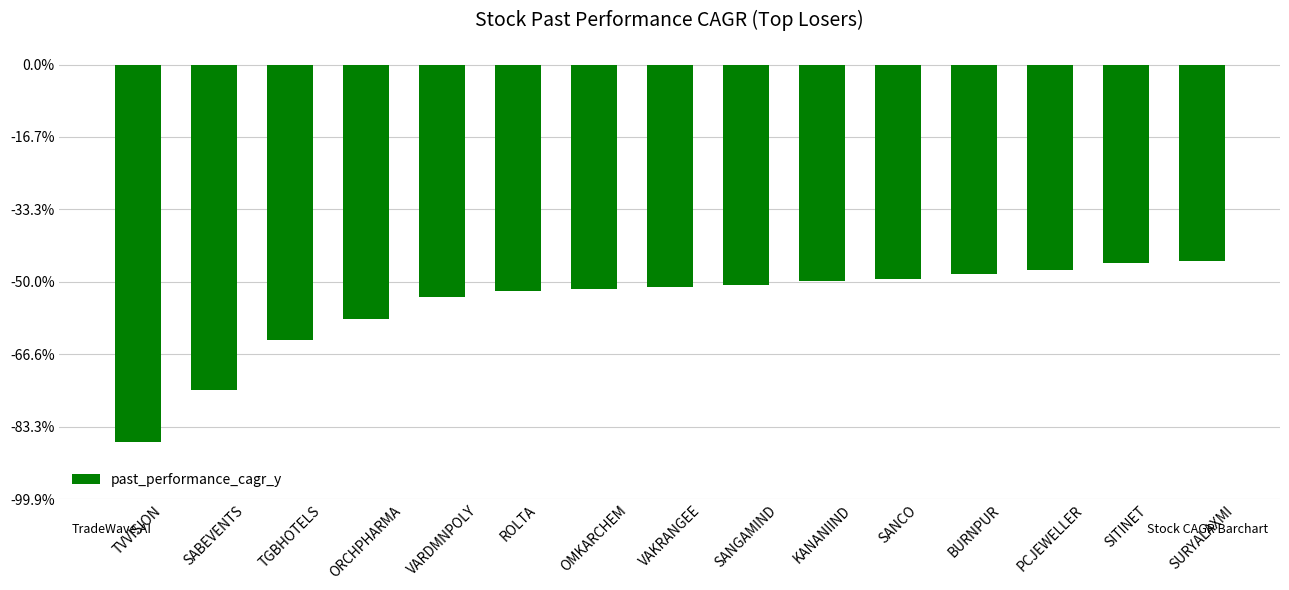

Is it true that the value at TGBHOTELS is -63.3?

True